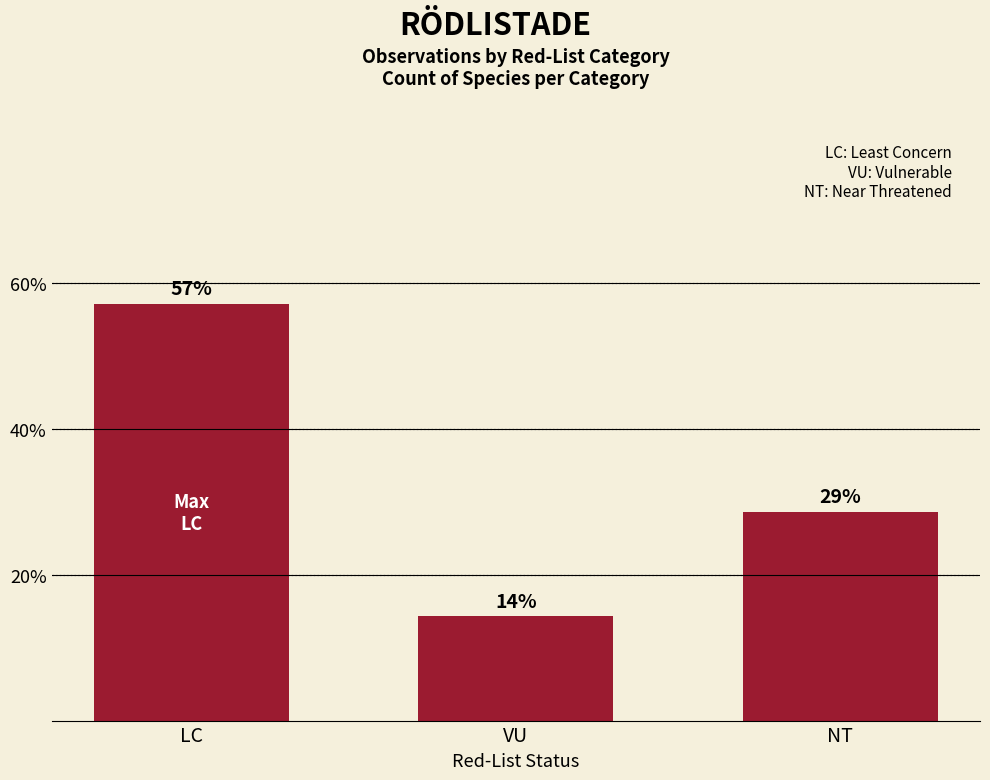

Which has a higher value, LC or NT?

LC